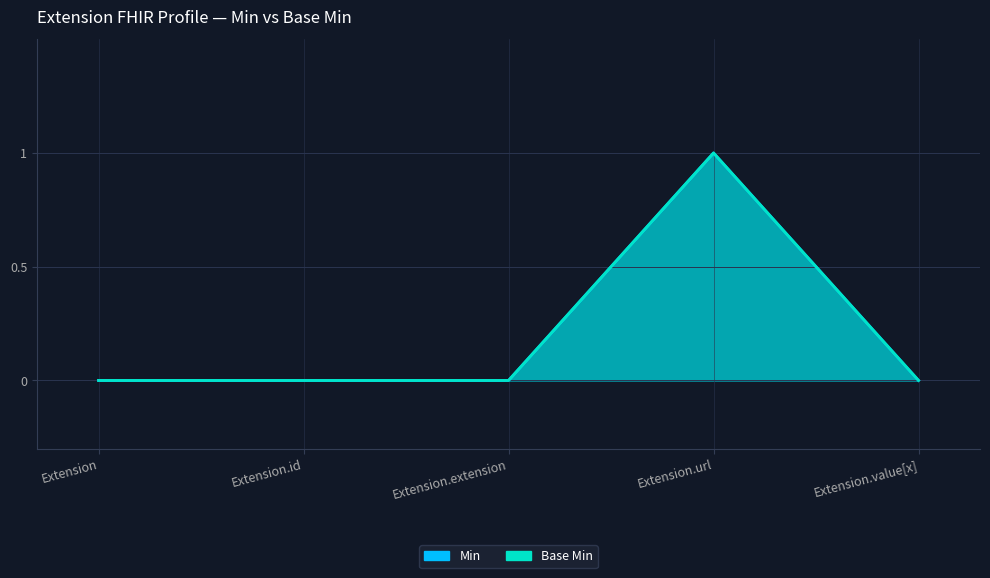

List the labels in order of Min value, largest first.

Extension.url, Extension, Extension.id, Extension.extension, Extension.value[x]